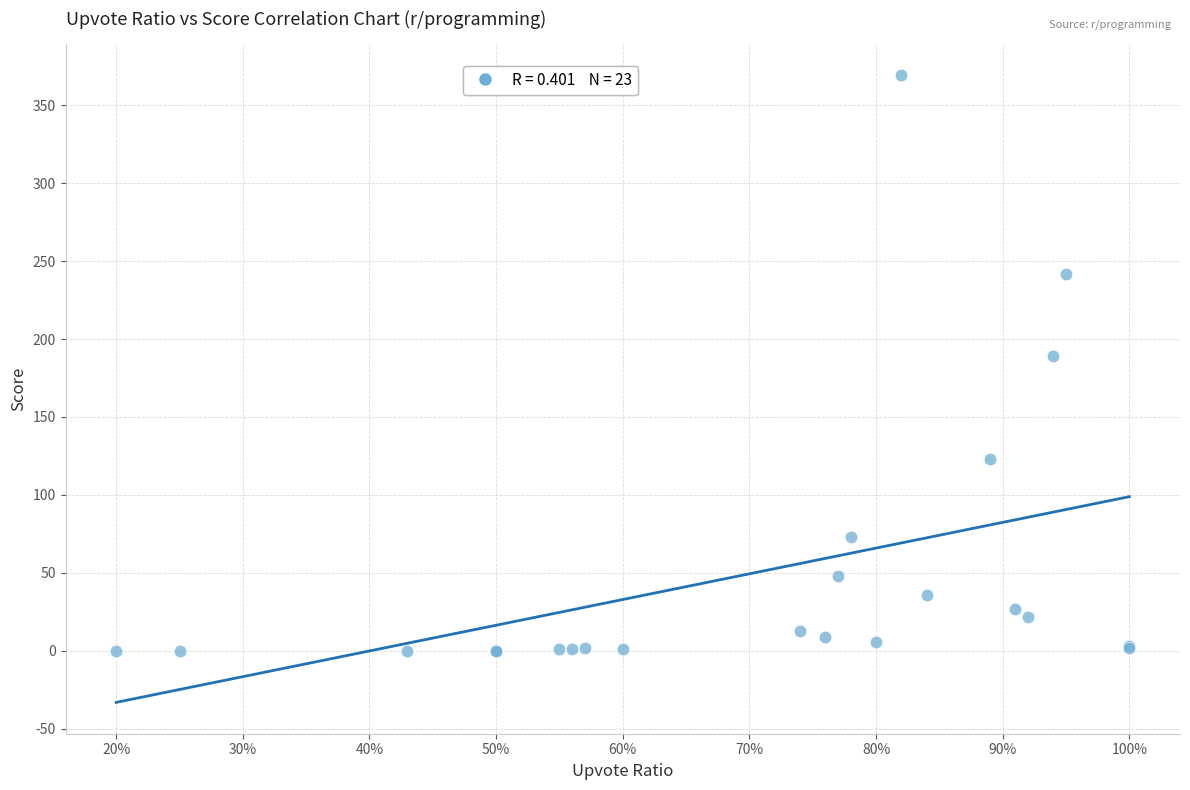

What Y value in the scatter plot is closest to 184?

189